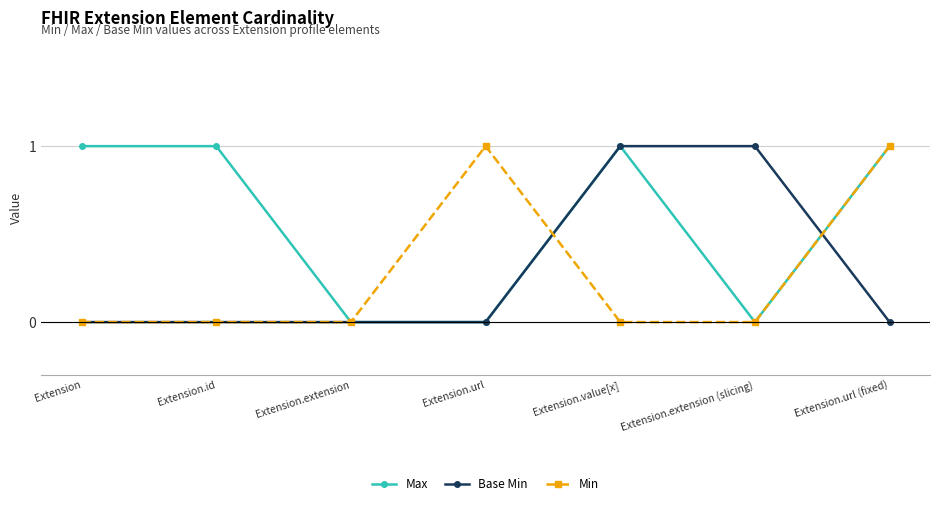

How many Min values are between 0 and 1?

7